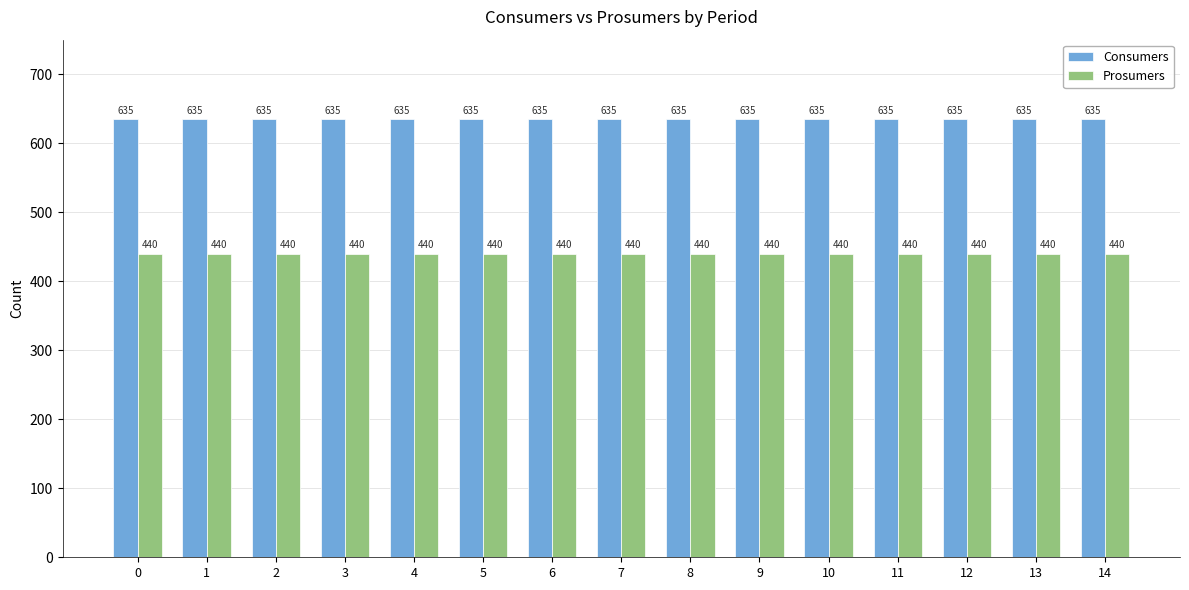

Reading left to right, list all the values displayed in this chart.

Consumers: 0=635	1=635	2=635	3=635	4=635	5=635	6=635	7=635	8=635	9=635	10=635	11=635	12=635	13=635	14=635
Prosumers: 0=440	1=440	2=440	3=440	4=440	5=440	6=440	7=440	8=440	9=440	10=440	11=440	12=440	13=440	14=440